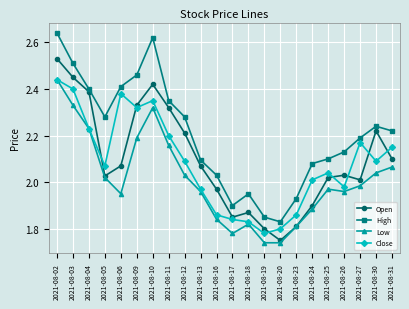

Rank the series at 2021-08-03 from lowest to highest value.

Low, Close, Open, High